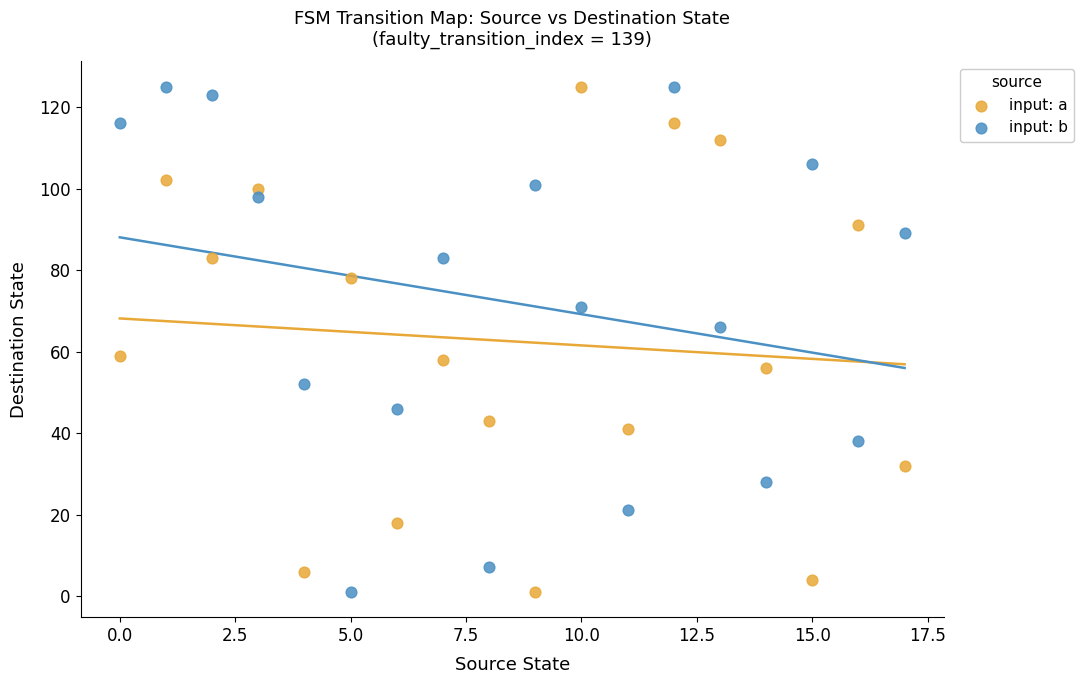

Across all data points, what is the range of Y values (max minus min)?

124